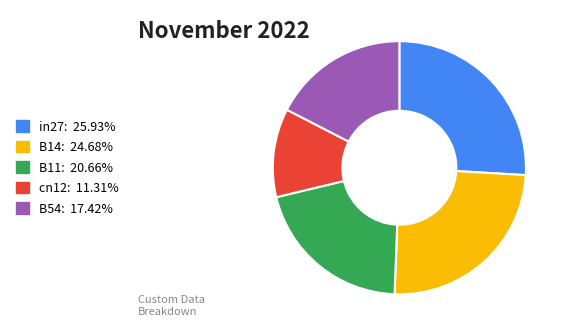

Which category has the smallest portion of the pie?

cn12